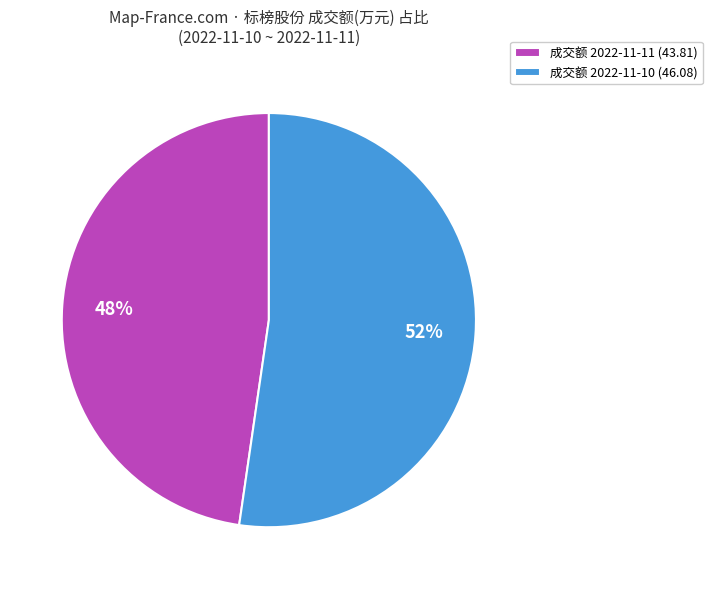

Which category has the biggest portion of the pie?

成交额 2022-11-10 (46.08)